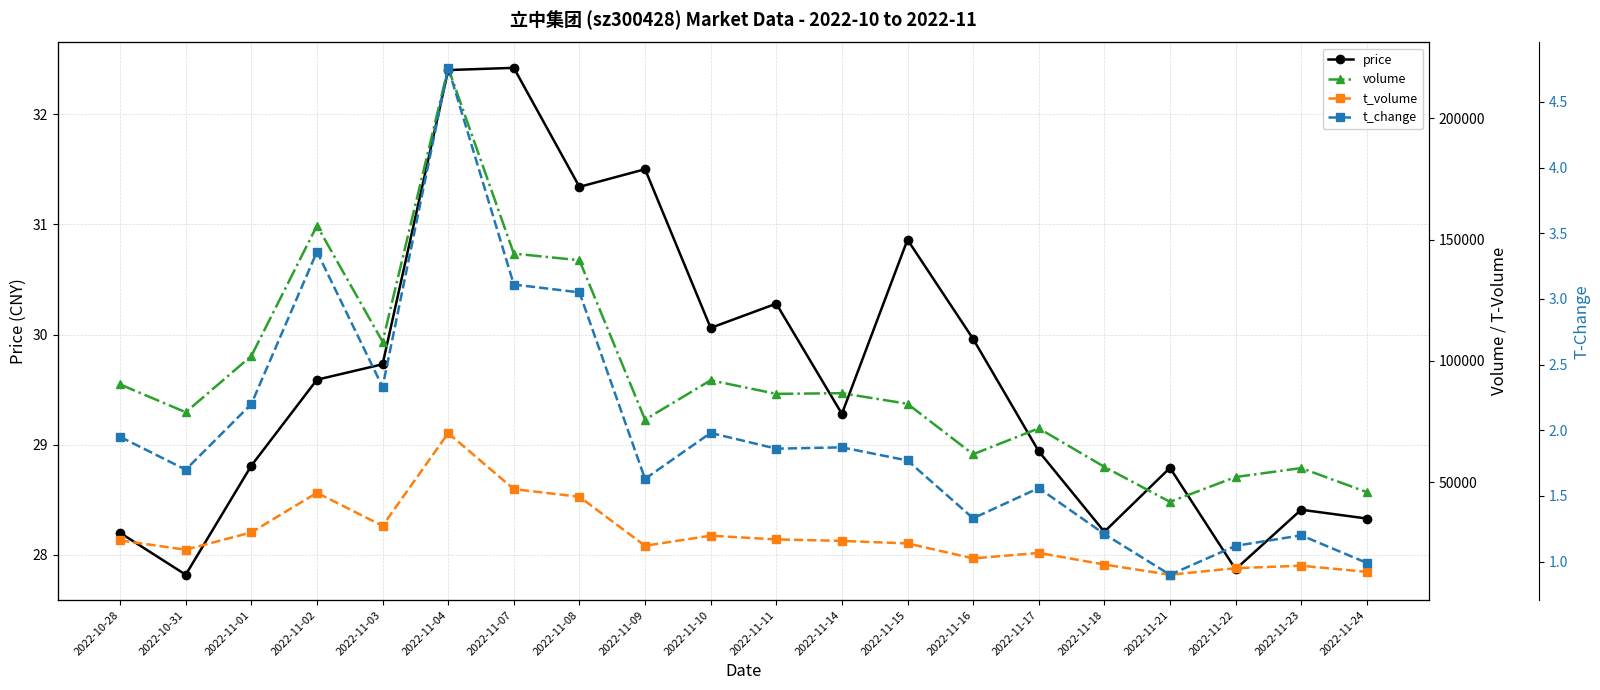

Which series changed the most between 2022-10-28 and 2022-11-07?

volume